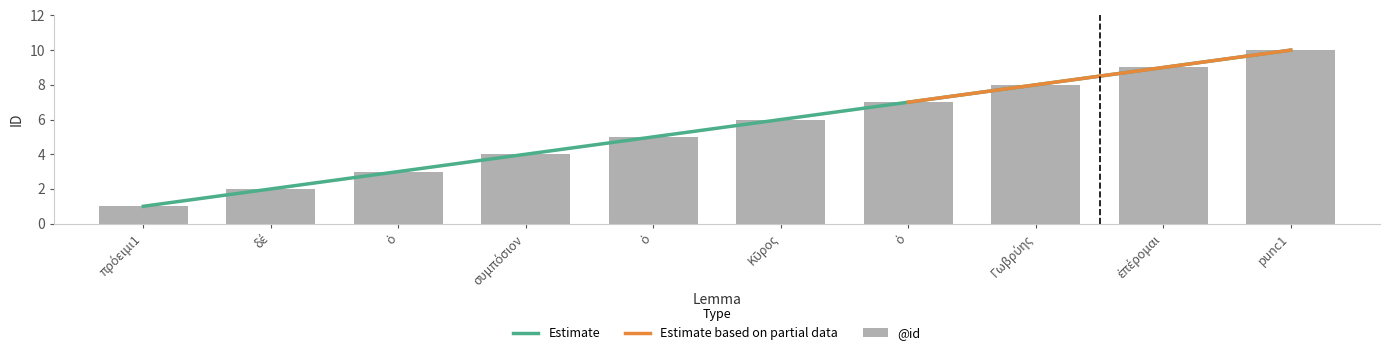

What is the approximate value at ὁ?

5